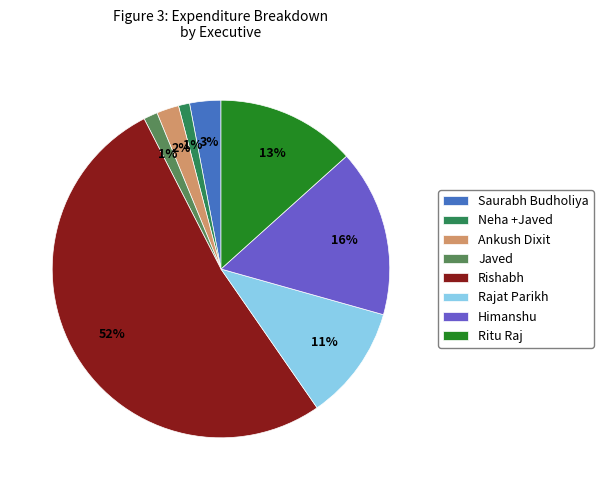

Does Rishabh account for over 50% of the chart?

Yes